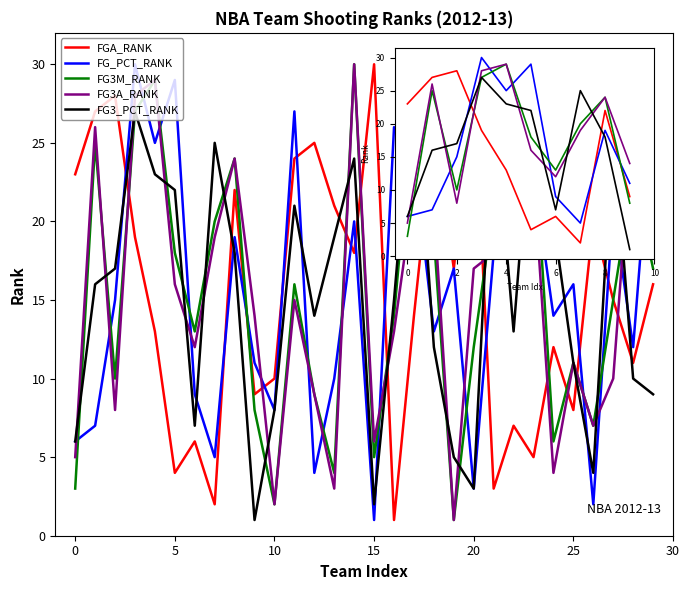

What is the greatest value displayed?

30